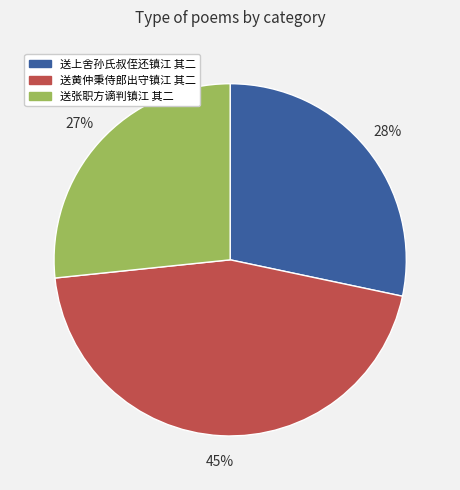

Which category has the biggest portion of the pie?

送黄仲秉侍郎出守镇江 其二